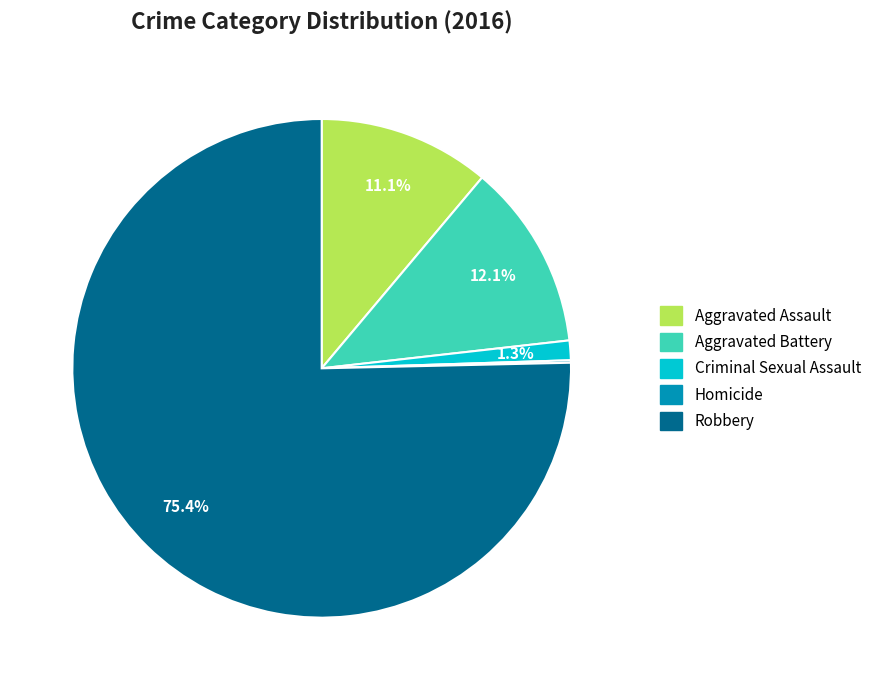

What is the largest slice in the pie chart?

Robbery